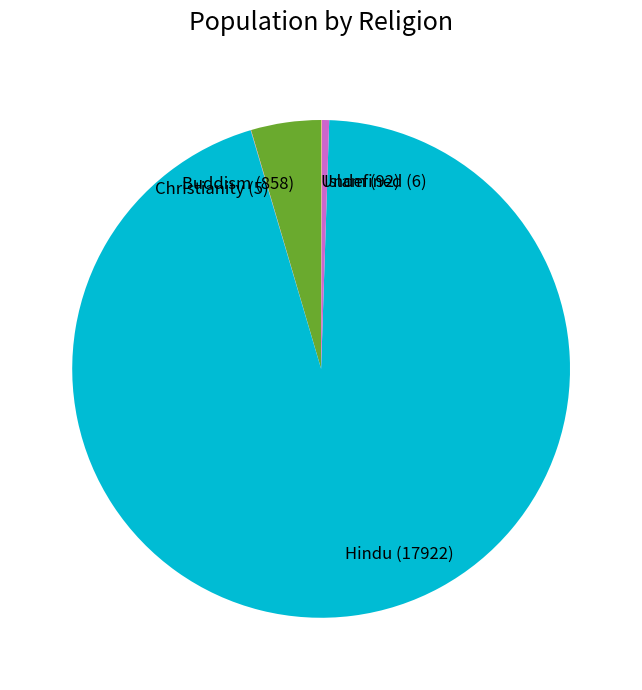

Approximately how many times larger is the value at Hindu (17922) compared to Buddism (858)?

20.9